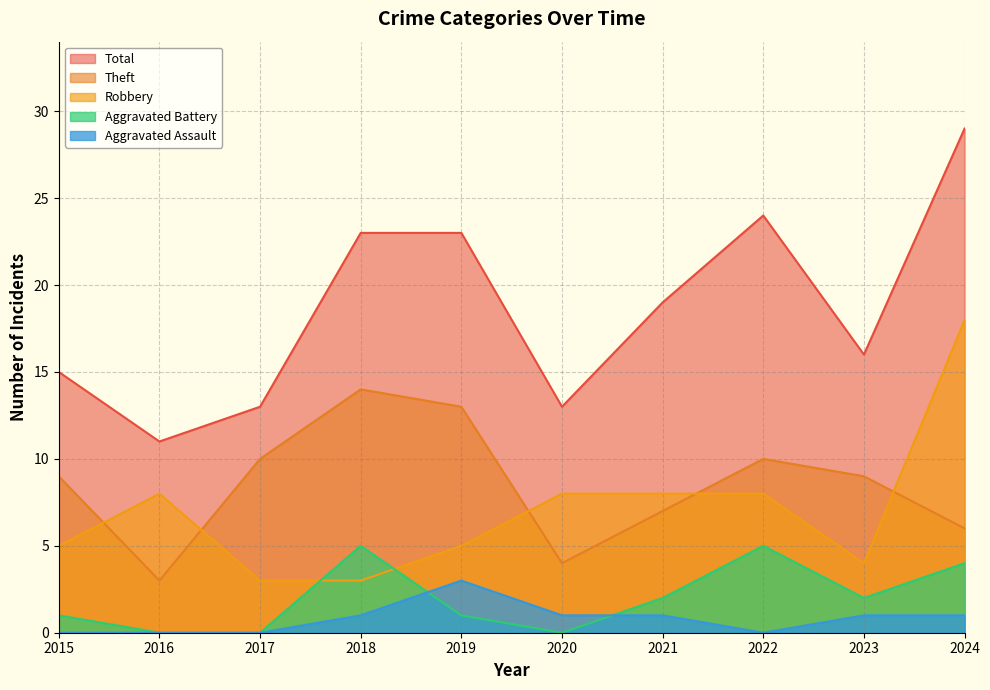

What is the difference between the Total values at 2021 and 2019?

4